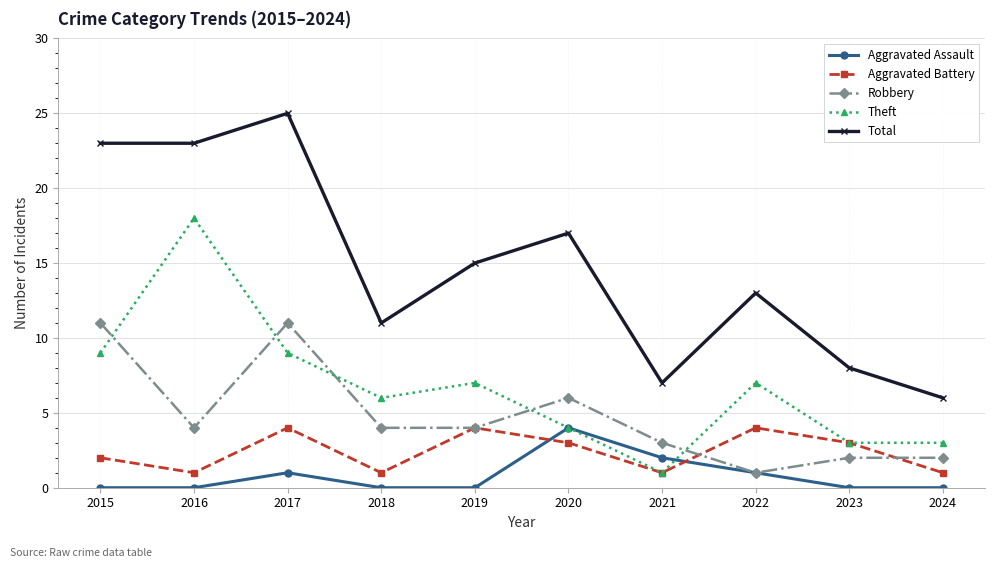

The Aggravated Battery series shows 2 at 2022. True or false?

False